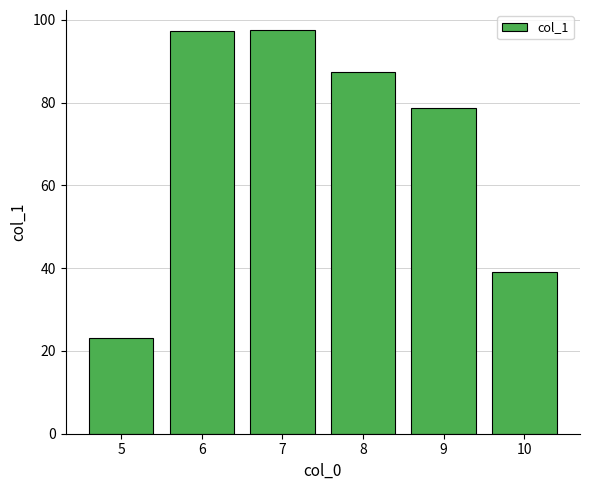

Between 6 and 9, which is larger?

6